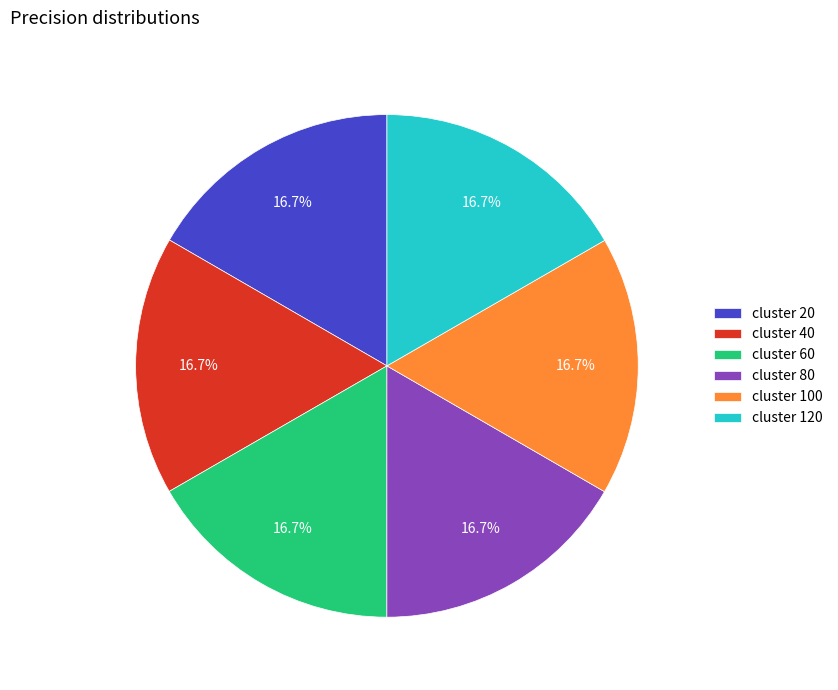

Count the number of slices in the pie.

6